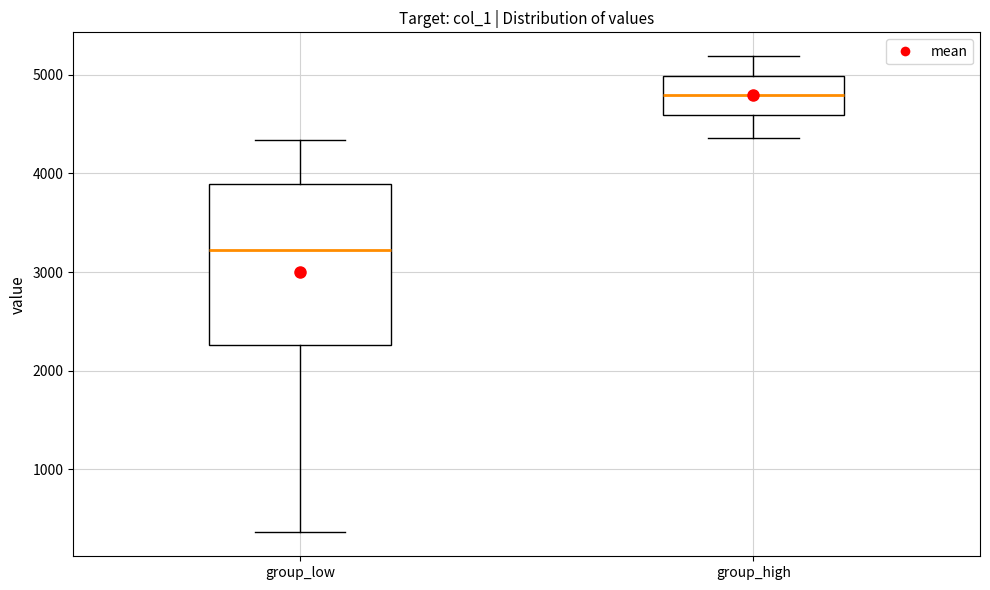

Which box is the tallest, from its lower edge to its upper edge?

group_low